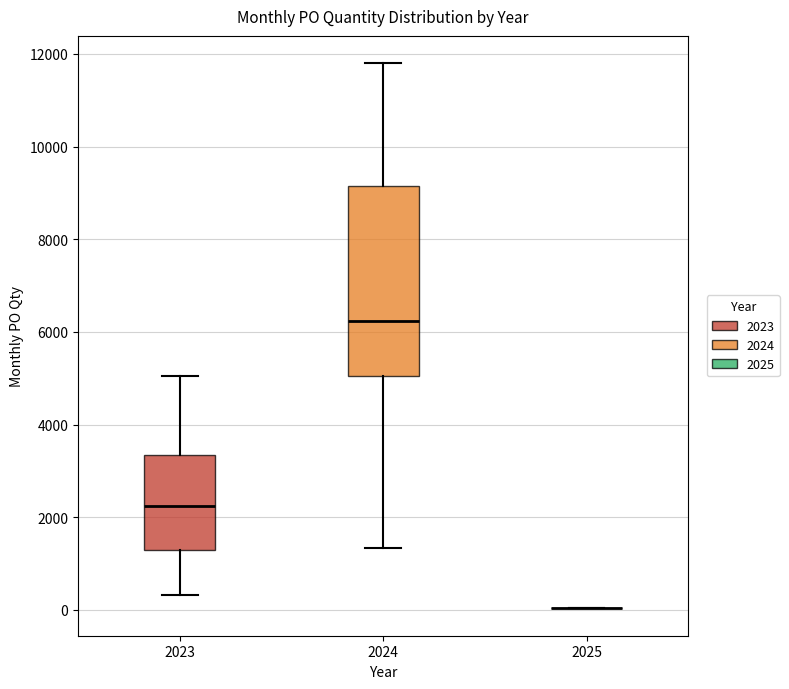

Reading left to right, transcribe this box plot: for each box, give where its median line is, the range the box spans, and where its two whiskers end, as read against the y-axis. The values are not printed on the chart, so give them approximately, as read against the axis.

2023: median 2200, box 1200 to 3400, whiskers 400 to 5000
2024: median 6200, box 5000 to 9200, whiskers 1400 to 11800
2025: box collapsed to a line at 0, whiskers 0 to 0